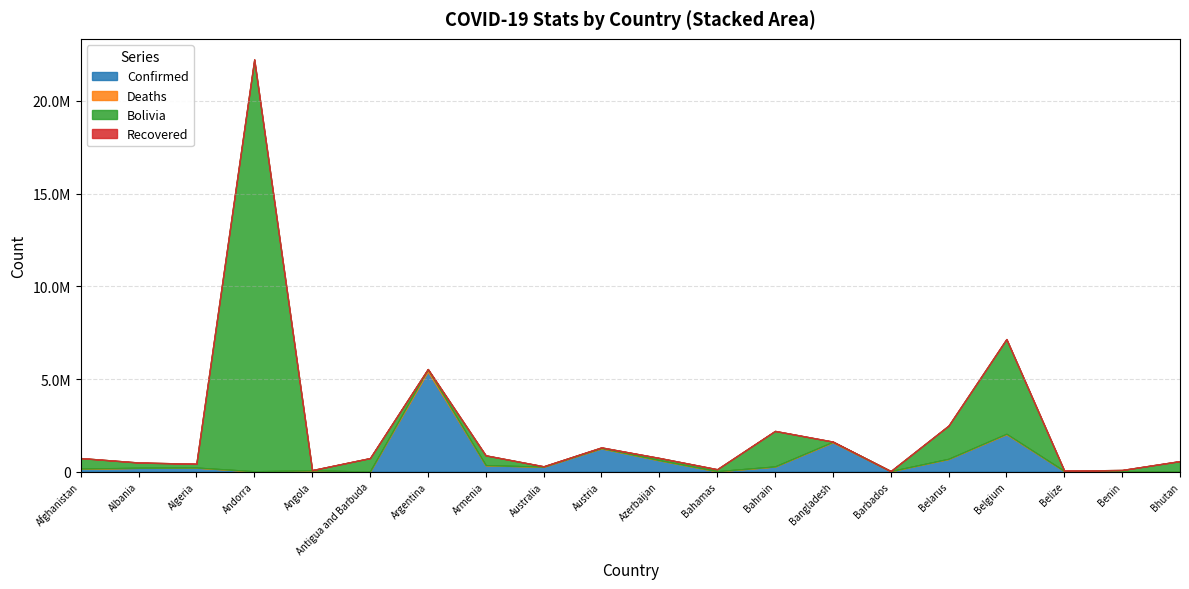

Reading left to right, list all the values displayed in this chart.

Confirmed: 157841	206273	215145	21062	66566	4201	5404380	343997	264917	1256230	611557	23135	278714	1581986	27308	687948	2017091	31322	24907	2659
Deaths: 7341	3178	6198	137	1738	117	116953	7921	2162	13567	8222	713	1394	28052	256	5432	28035	591	161	3
Recovered: 0	0	0	0	0	0	0	0	0	0	0	0	0	0	0	0	0	0	0	0
Bolivia: 568967	285724	204701	22219477	15426	728677	17040	528639	23009	38619	120430	108026	1918130	11961	5703	1793786	5110788	19490	67298	568860